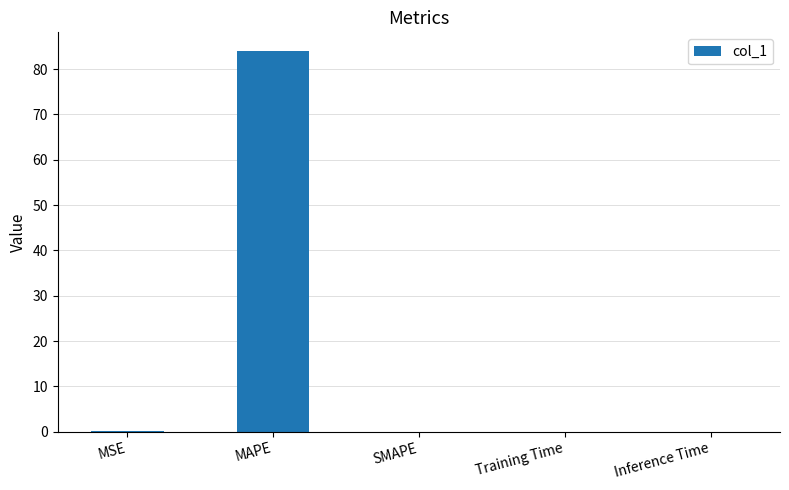

Is it true that the value at MAPE is 125.5?

False